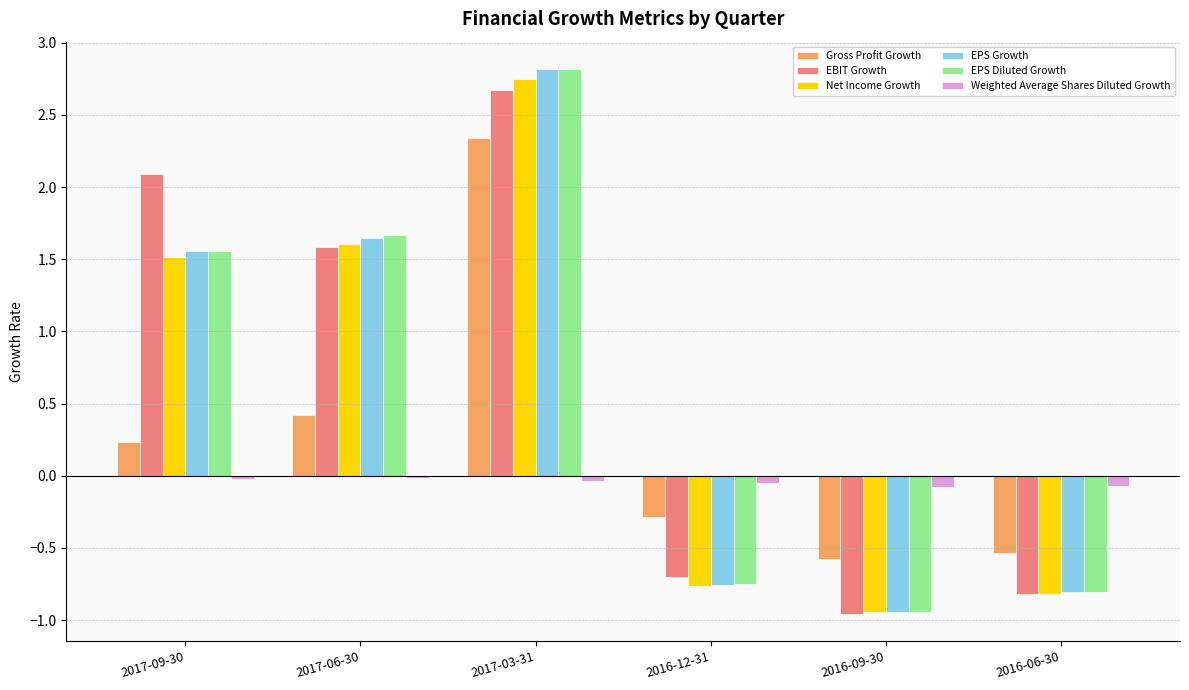

Rank the categories by Net Income Growth value from highest to lowest.

2017-03-31, 2017-06-30, 2017-09-30, 2016-12-31, 2016-06-30, 2016-09-30